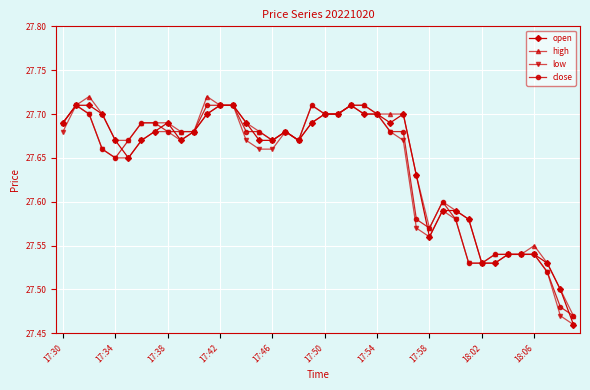

How many open values are between 27 and 28?

40